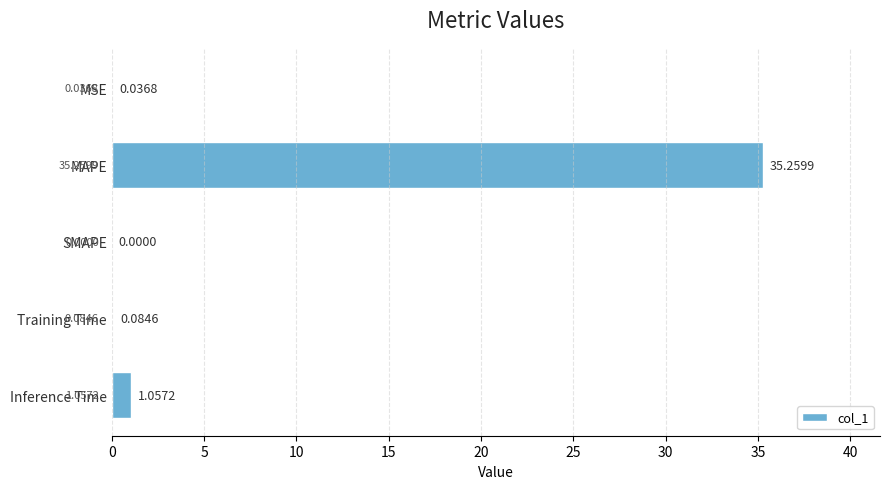

Which has a higher value, MAPE or Inference Time?

MAPE